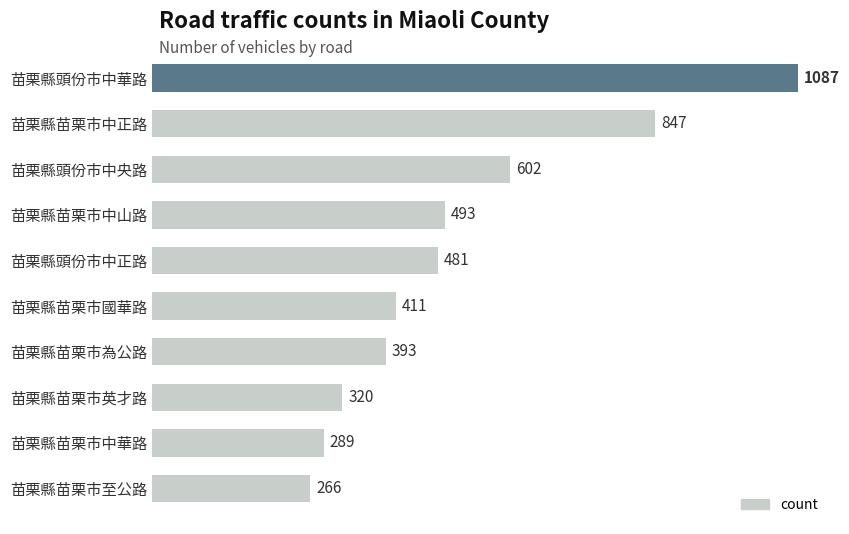

What is the ratio of the value at 苗栗縣頭份市中正路 to the value at 苗栗縣苗栗市中山路?

1.0